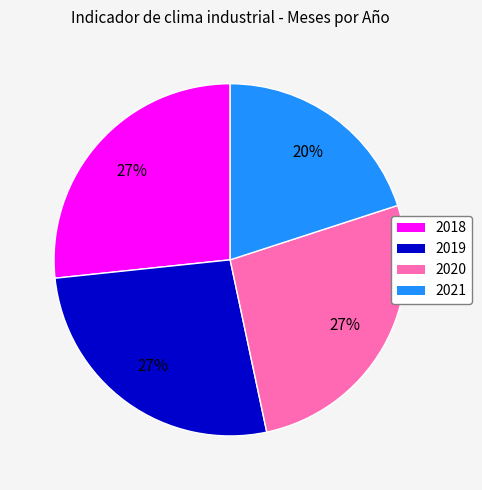

What percentage is the 2020 slice, to the nearest percent?

27%